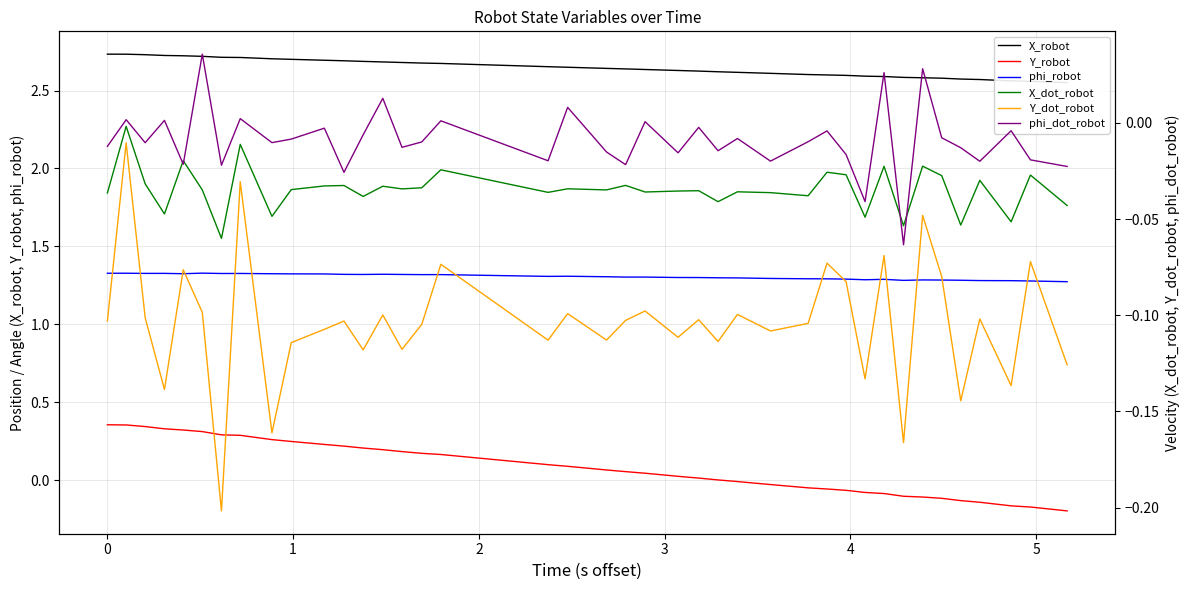

True or false: phi_robot and Y_robot intersect in this chart.

False